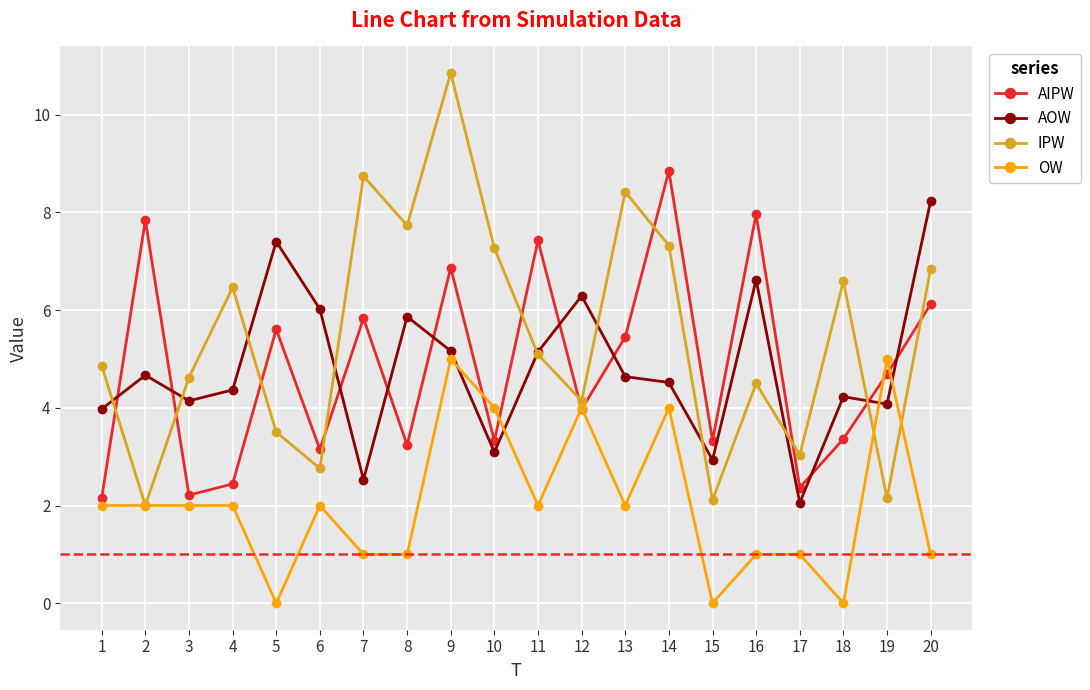

At which category is the sum across all series the highest?

9